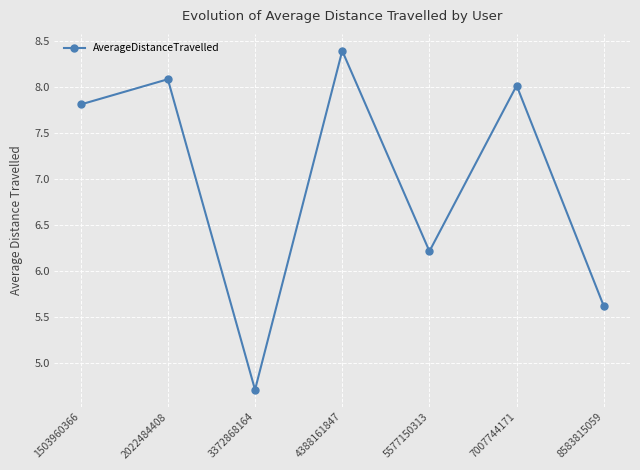

What is the difference between the values at 2022484408 and 1503960366?

0.3